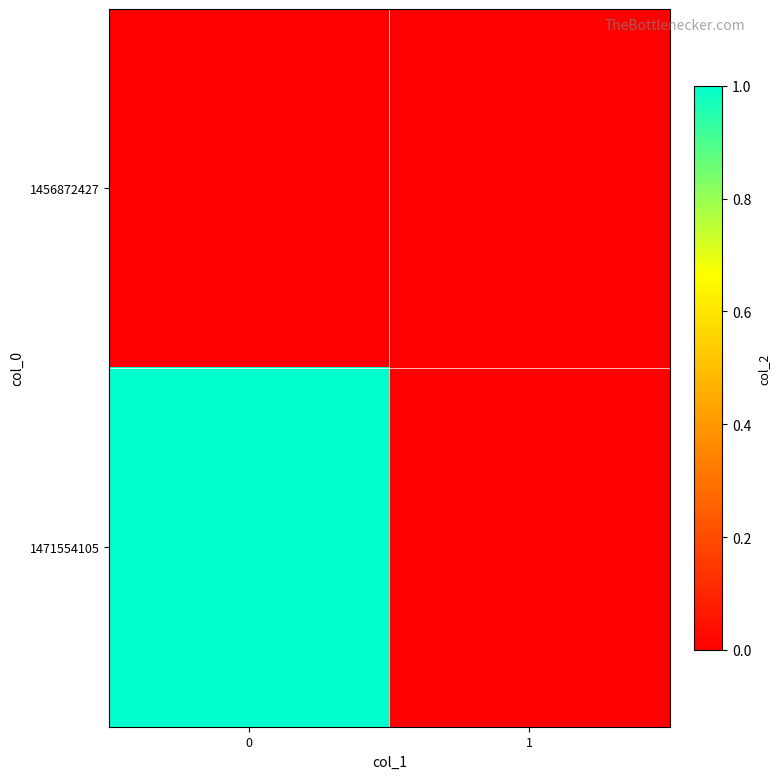

Between 0 and 1, which series saw the biggest shift?

1471554105